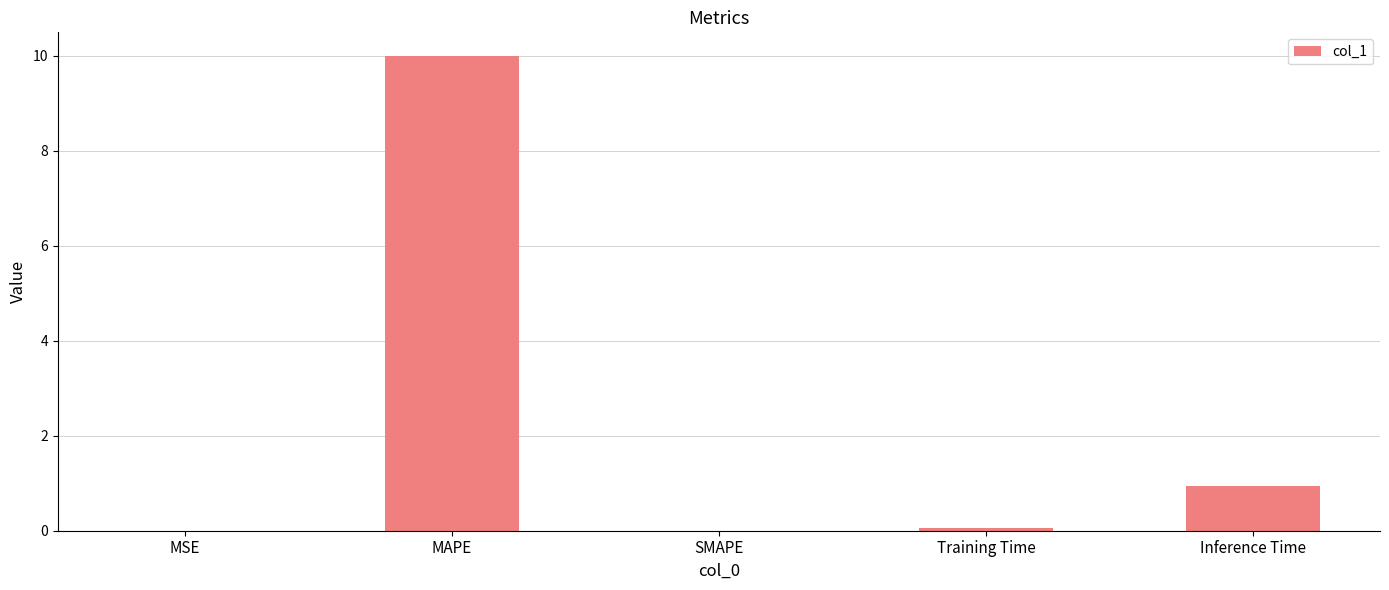

What is the change in value from MSE to MAPE?

+10.0